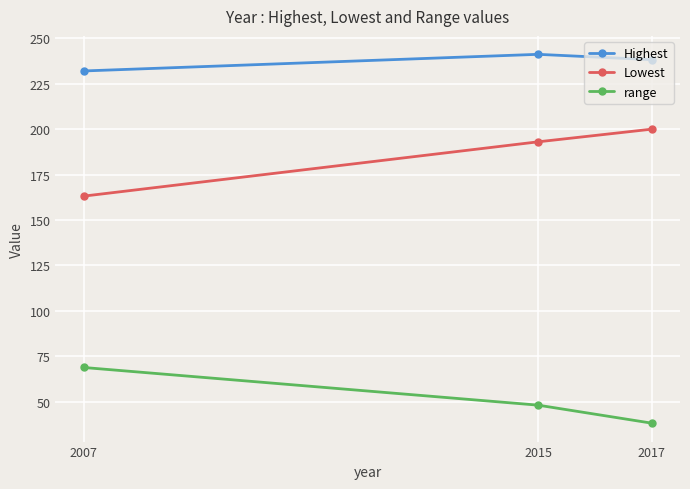

Read the Highest value at 2015.

241.2